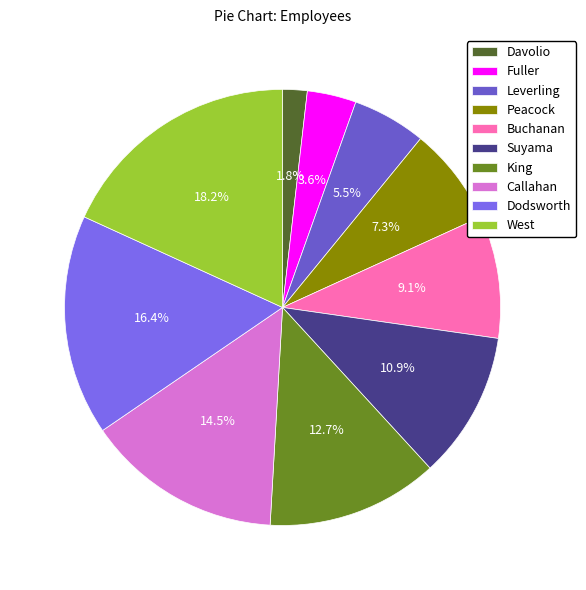

What percentage do Suyama and West together represent?

29.1%